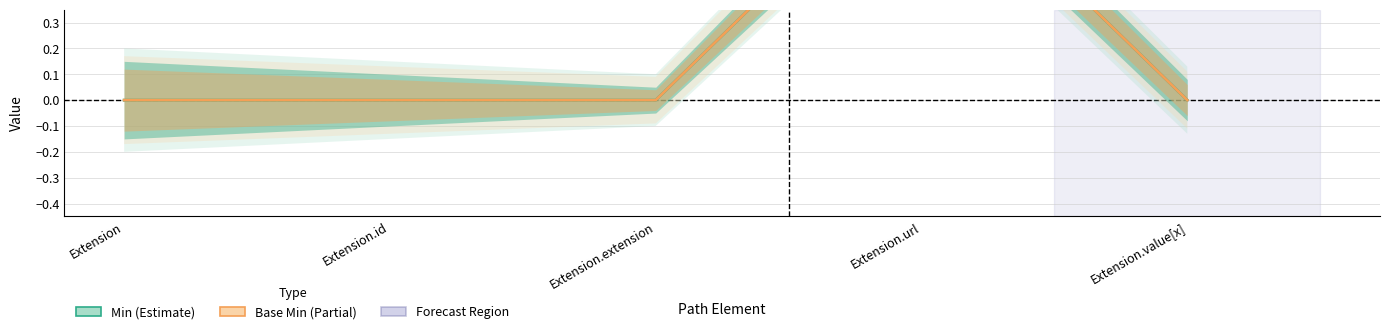

Reading left to right, list all the values displayed in this chart.

Min: 0	0	0	1	0
Base Min: 0	0	0	1	0